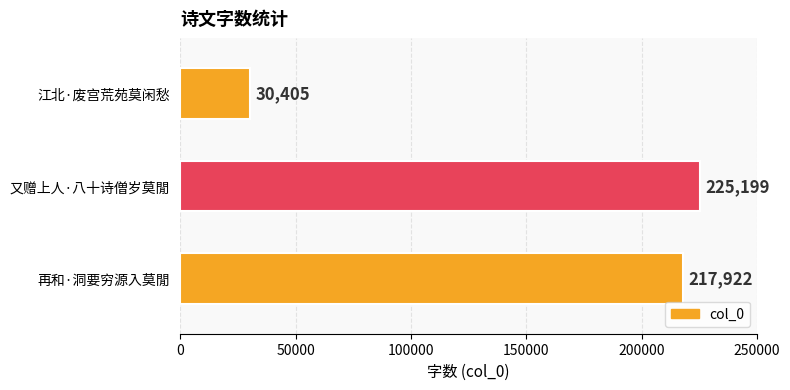

Reading bottom to top, extract all data points from this chart.

再和·洞要穷源入莫閒=217922	又赠上人·八十诗僧岁莫閒=225199	江北·废宫荒苑莫闲愁=30405